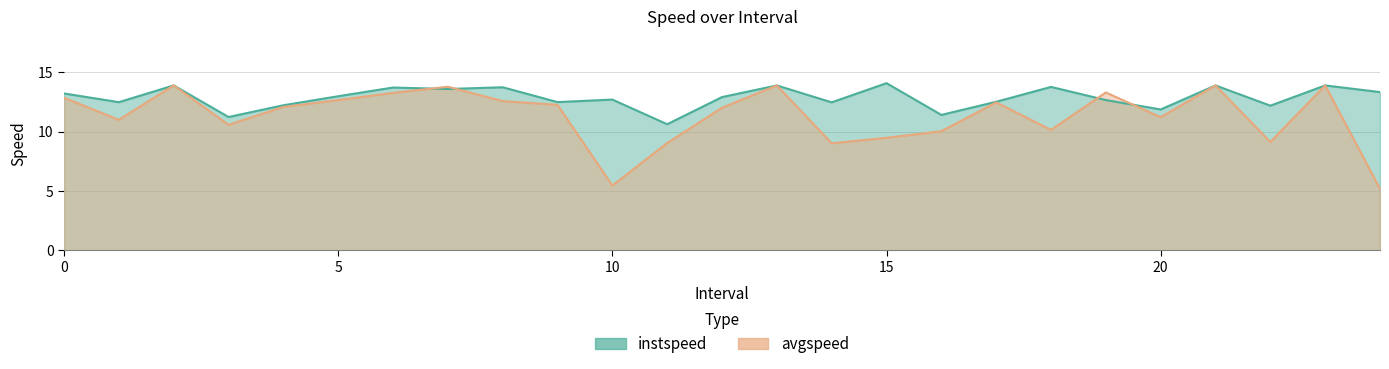

At 4.0, list the series in order from smallest to largest.

avgspeed, instspeed